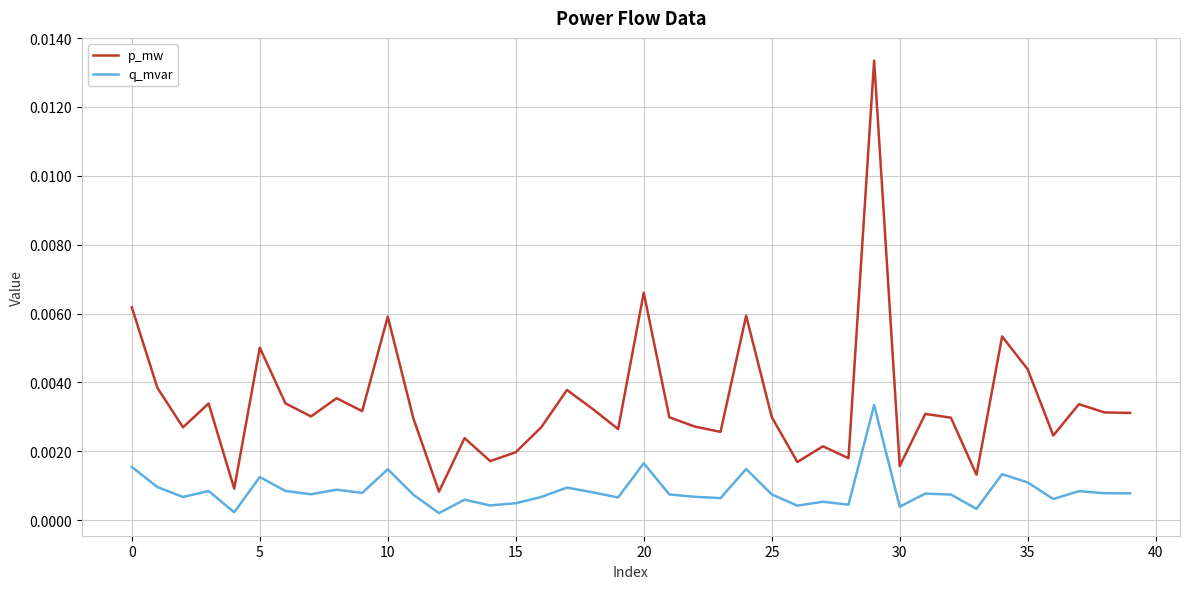

Which series has the widest spread of values?

p_mw